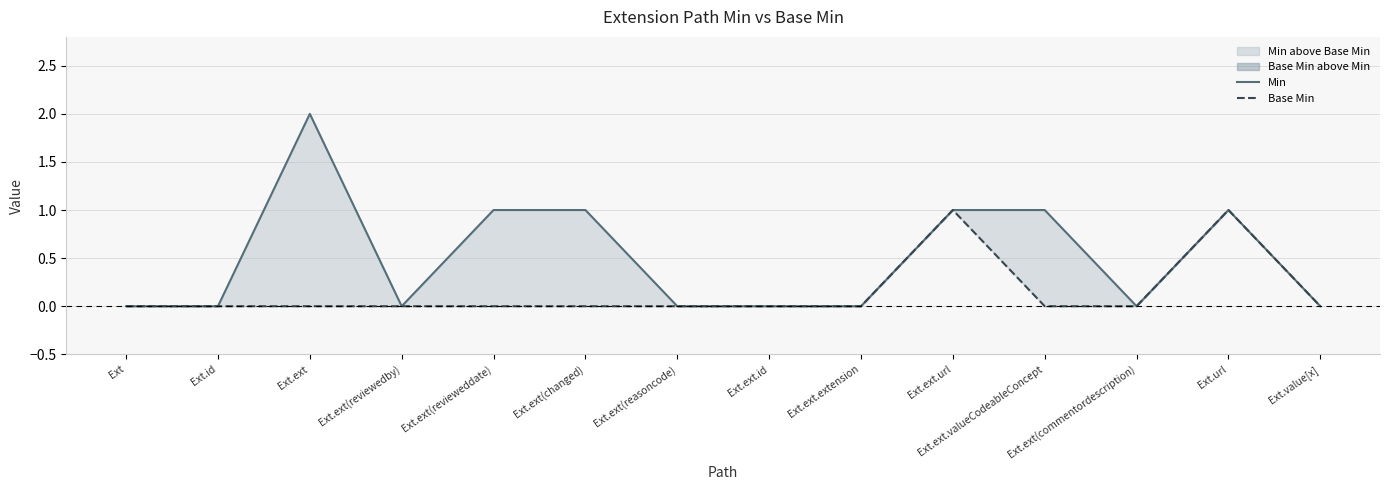

How many distinct data groups are displayed?

2